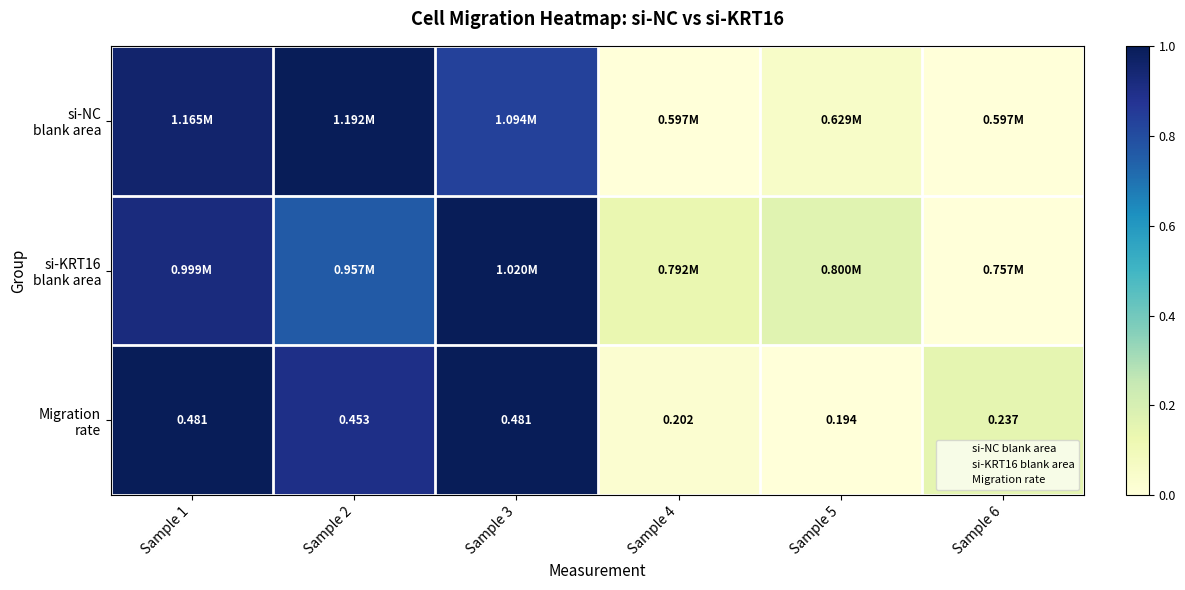

How many distinct data groups are displayed?

3